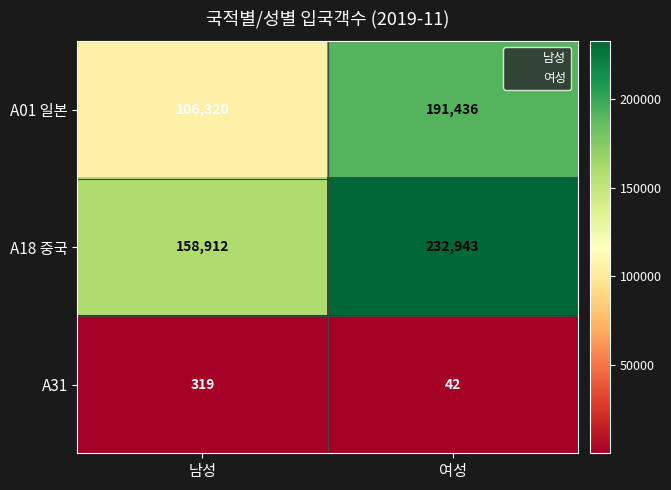

Reading left to right, what are all the values shown in this chart?

A01 일본: 106320	191436
A18 중국: 158912	232943
A31: 319	42